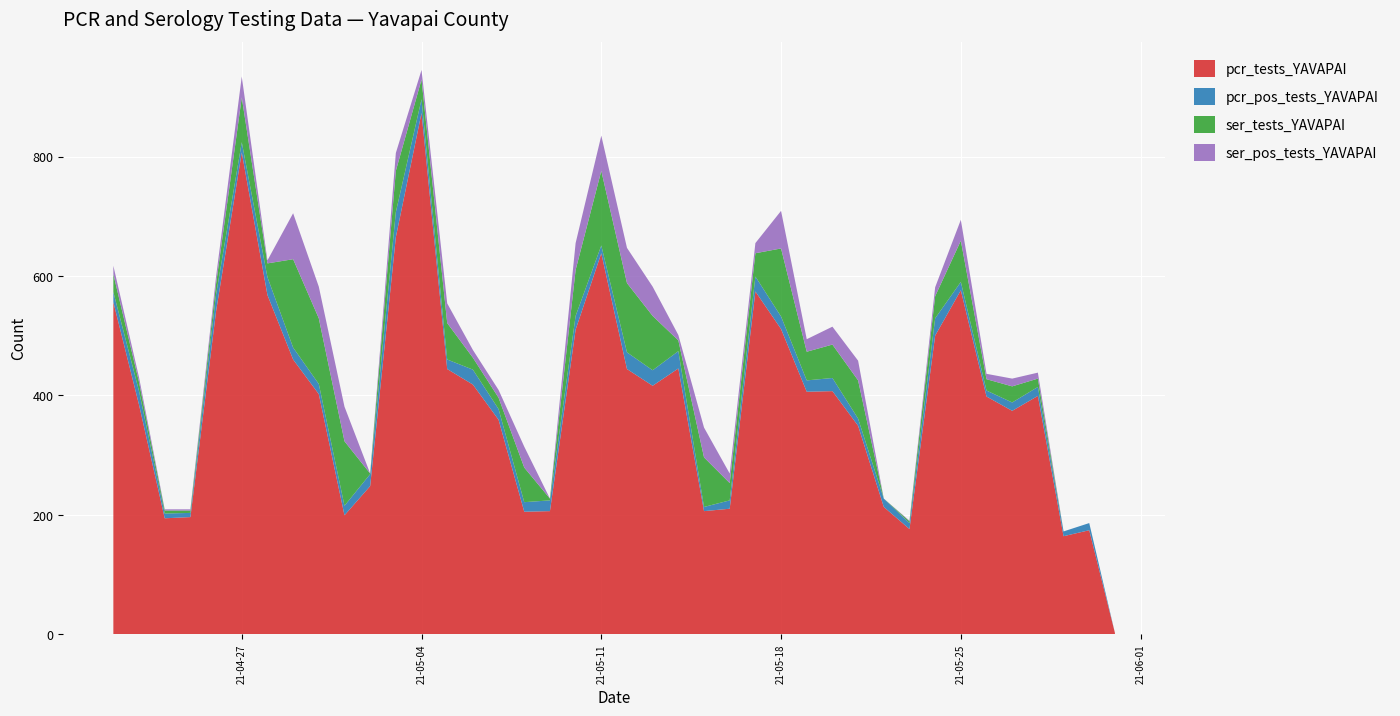

What is the maximum value for pcr_tests_YAVAPAI?

873